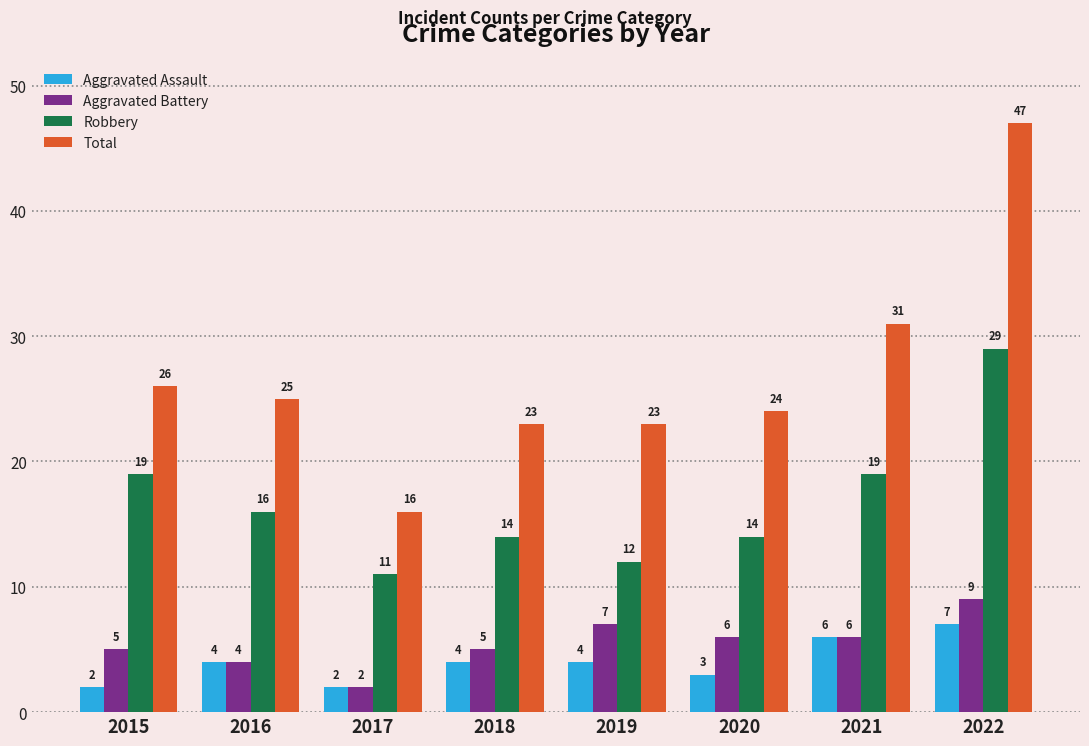

Does the chart contain stacked bars?

No